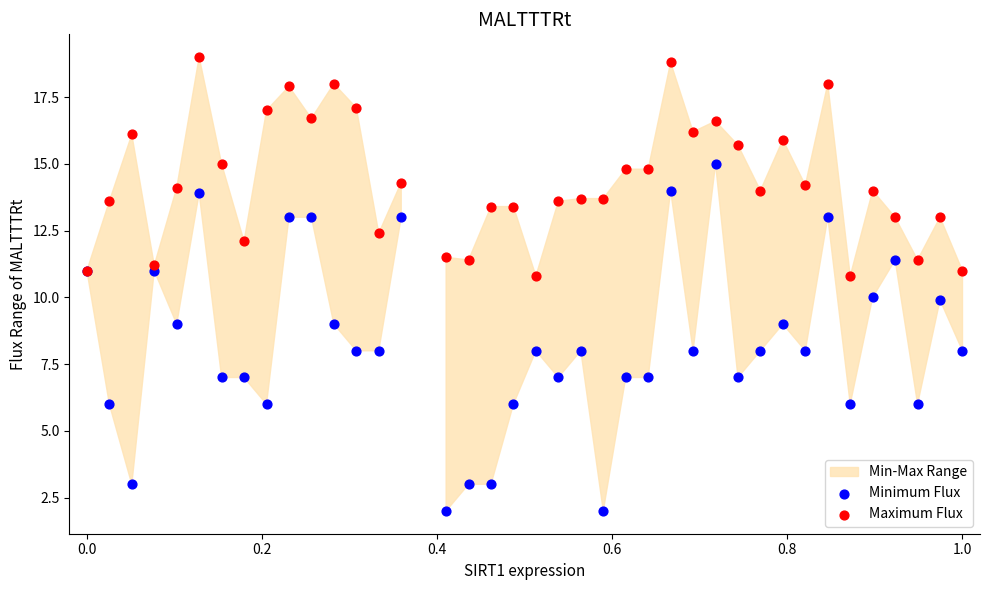

Which series reaches the minimum Y coordinate?

Minimum Flux